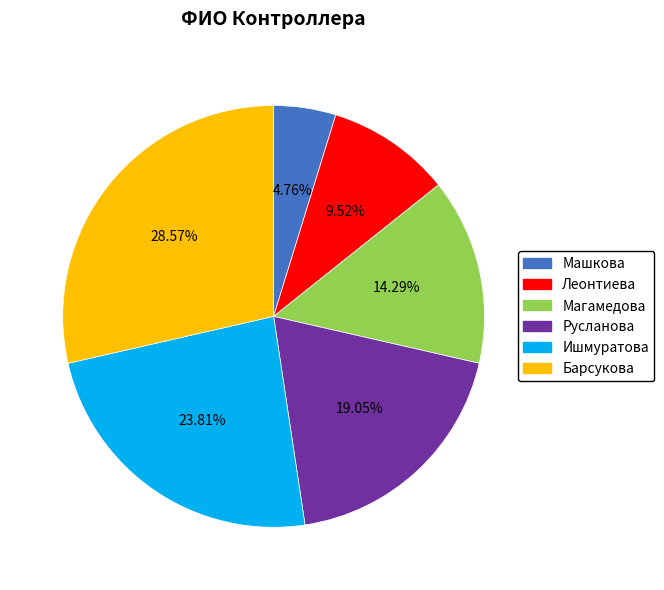

Combined, do Ишмуратова and Барсукова account for over 50%?

Yes